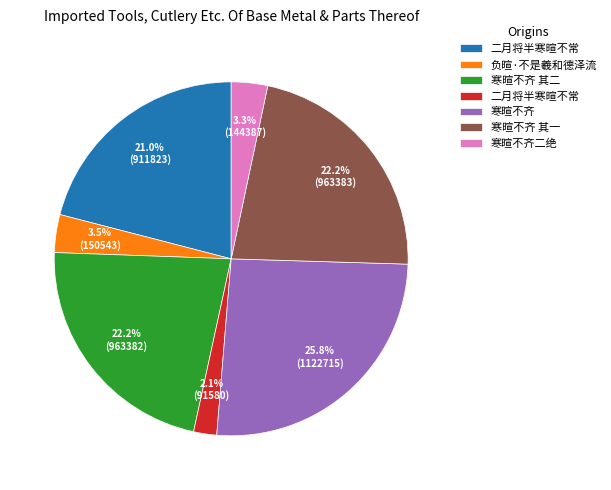

Is there any slice that represents more than half of the pie?

No